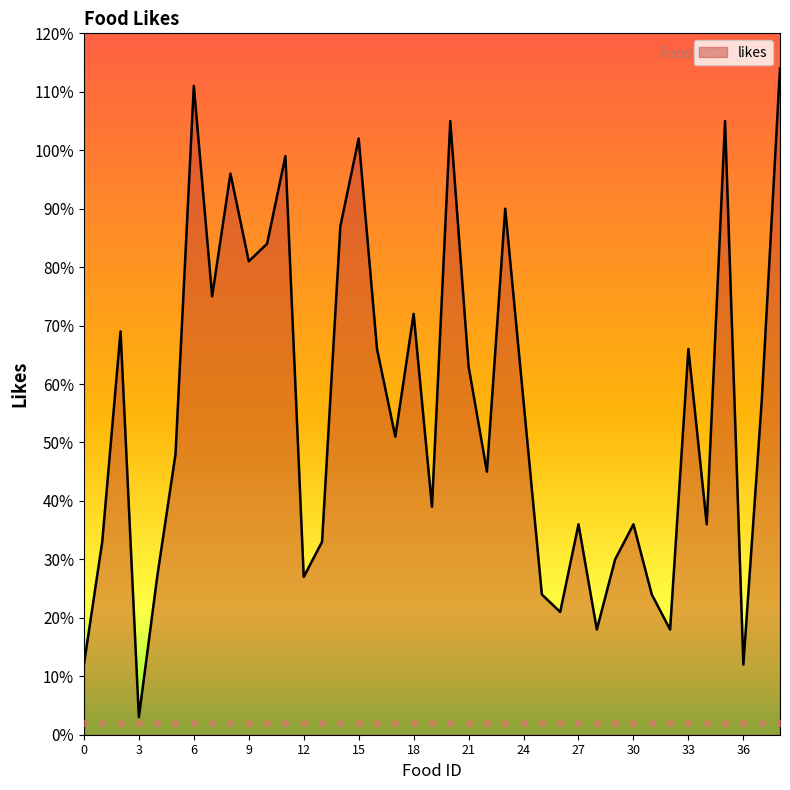

Approximately how many times larger is the value at 8 compared to 0?

8.0